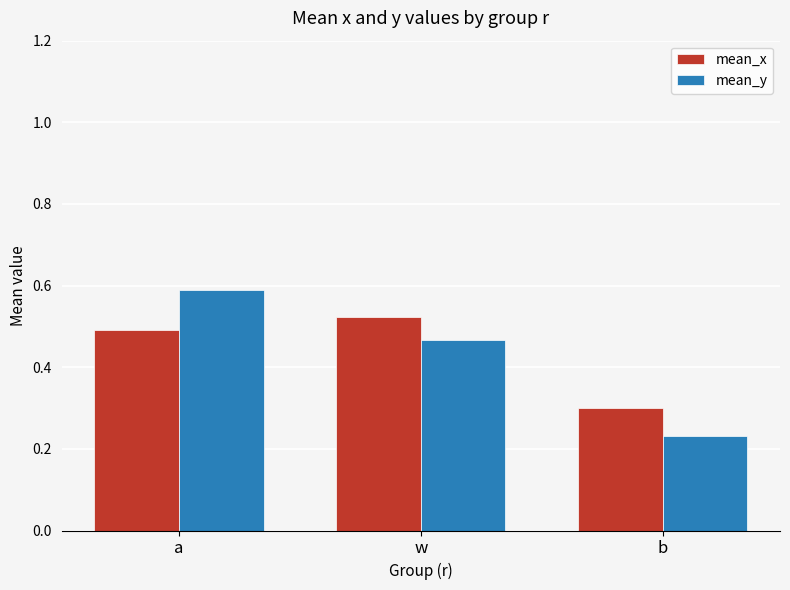

What are all the series names shown in the legend?

mean_x, mean_y